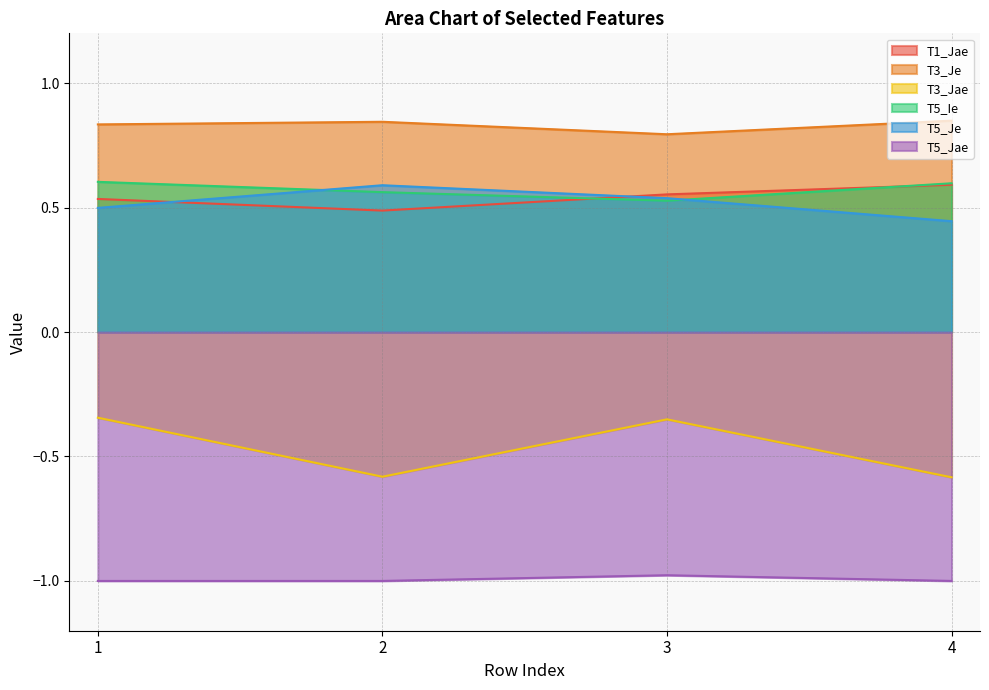

Rank the categories by T5_Je value from highest to lowest.

2, 3, 1, 4